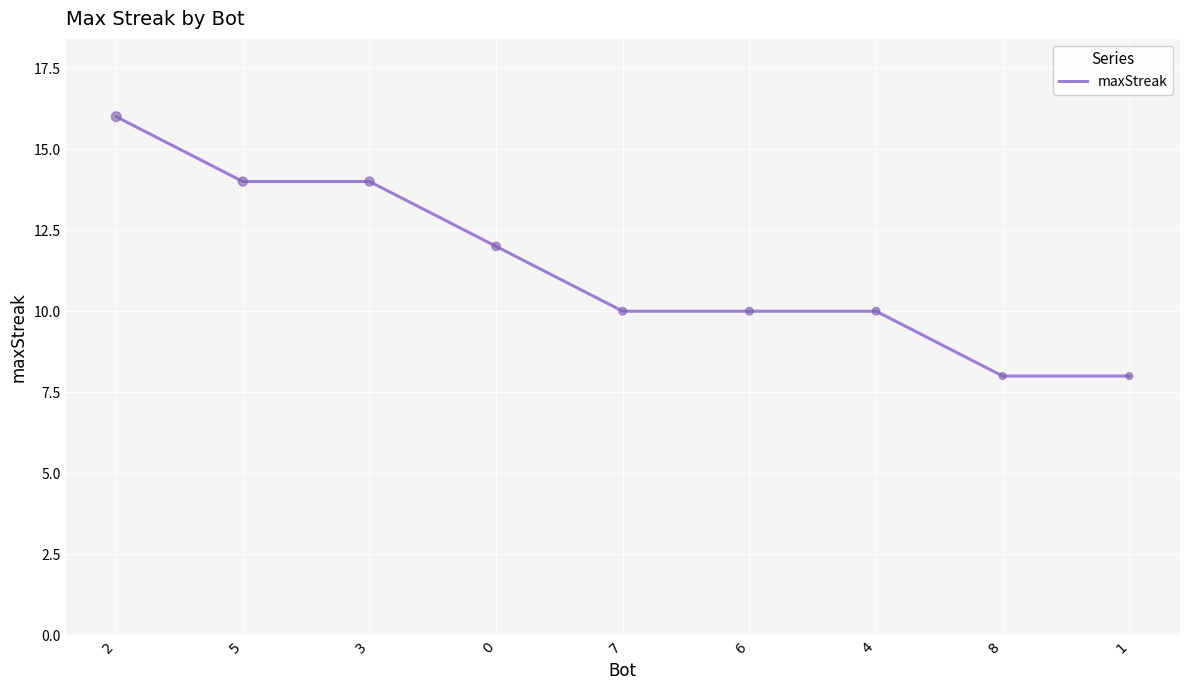

Approximately how many times larger is the value at 6 compared to 7?

1.0